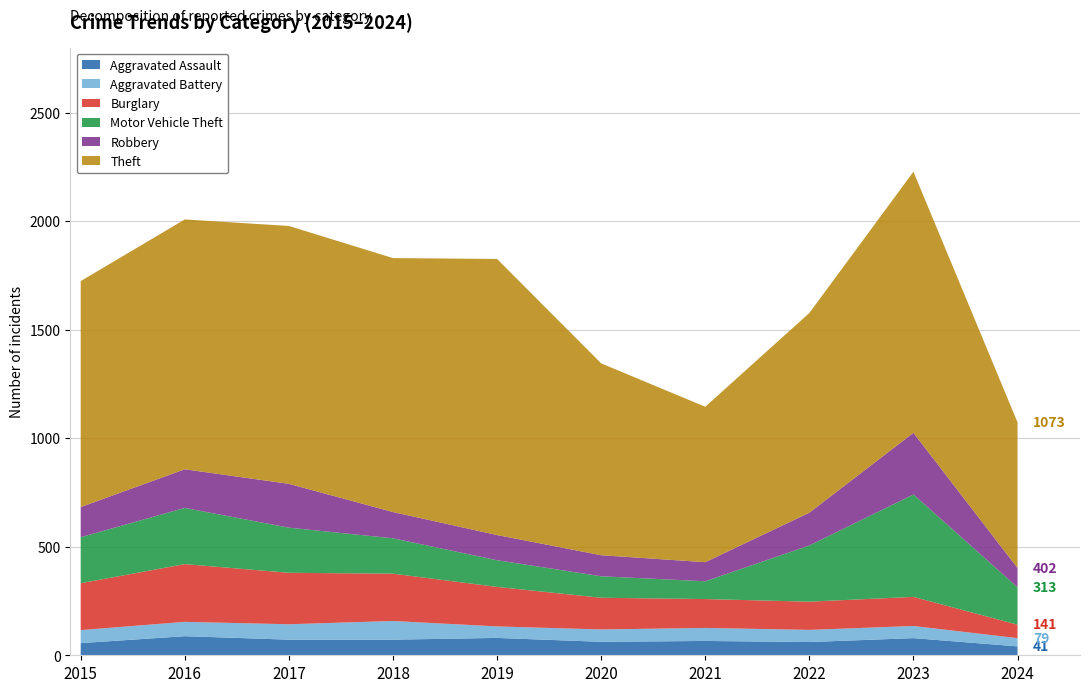

Reading right to left, transcribe all the data shown in this chart.

Aggravated Assault: 41	79	61	66	62	80	72	72	88	56
Aggravated Battery: 38	56	56	60	57	53	86	71	66	60
Burglary: 62	134	130	133	146	182	218	237	266	216
Motor Vehicle Theft: 172	472	259	82	99	123	163	208	259	212
Robbery: 89	284	151	88	97	116	121	202	178	139
Theft: 671	1203	920	716	884	1272	1170	1188	1151	1041